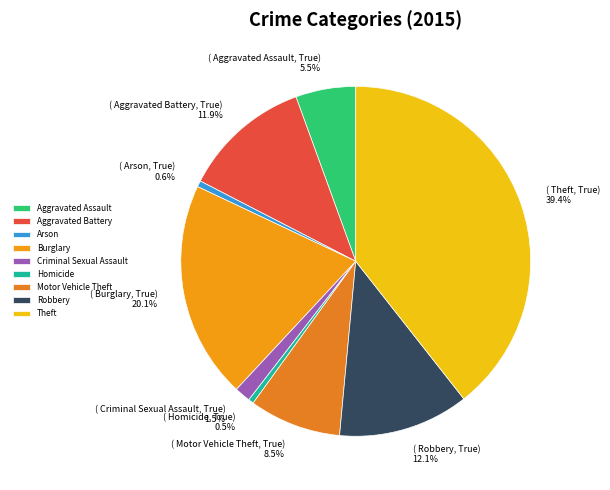

Count the number of slices in the pie.

9